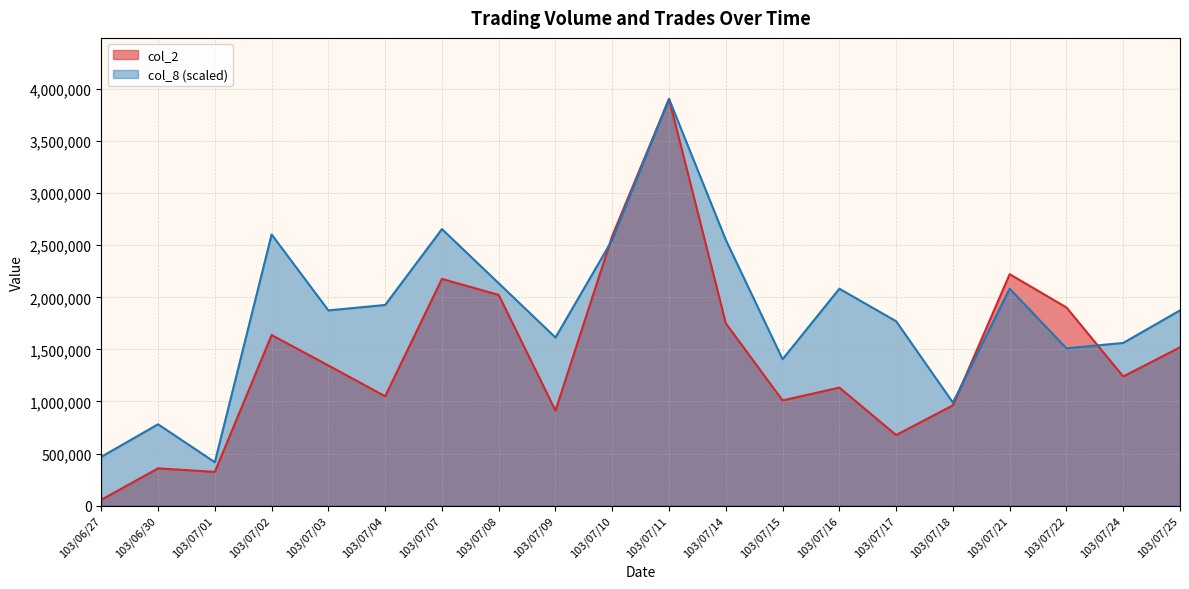

How many times do col_2 and col_8 cross each other?

3